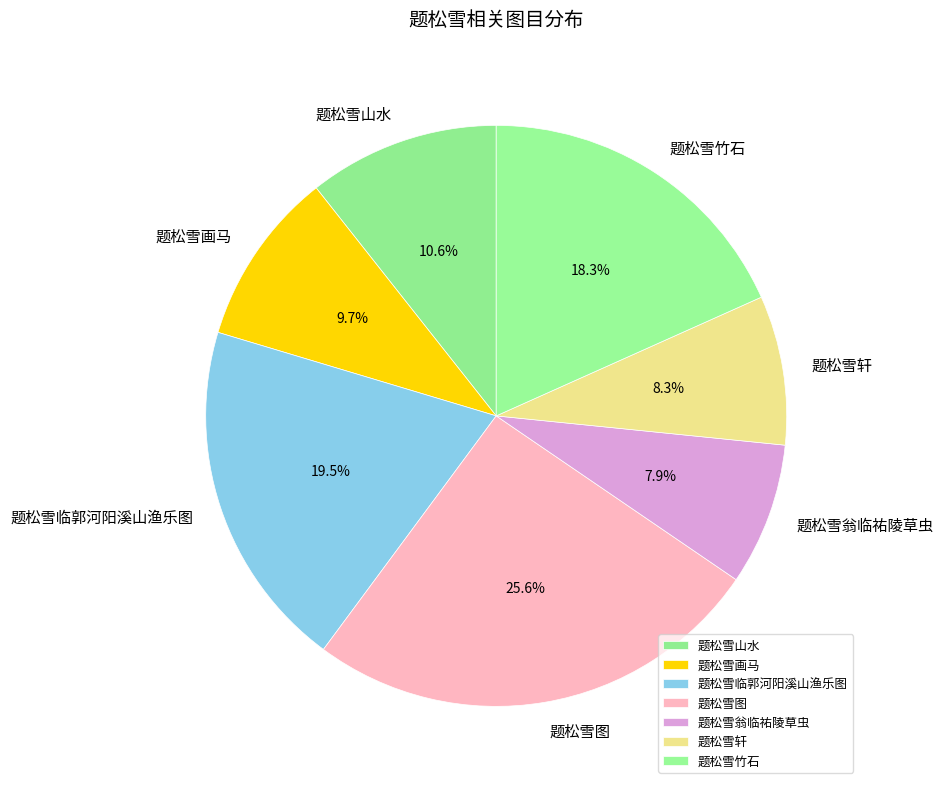

Is it true that 题松雪画马 is 10% of the pie?

True